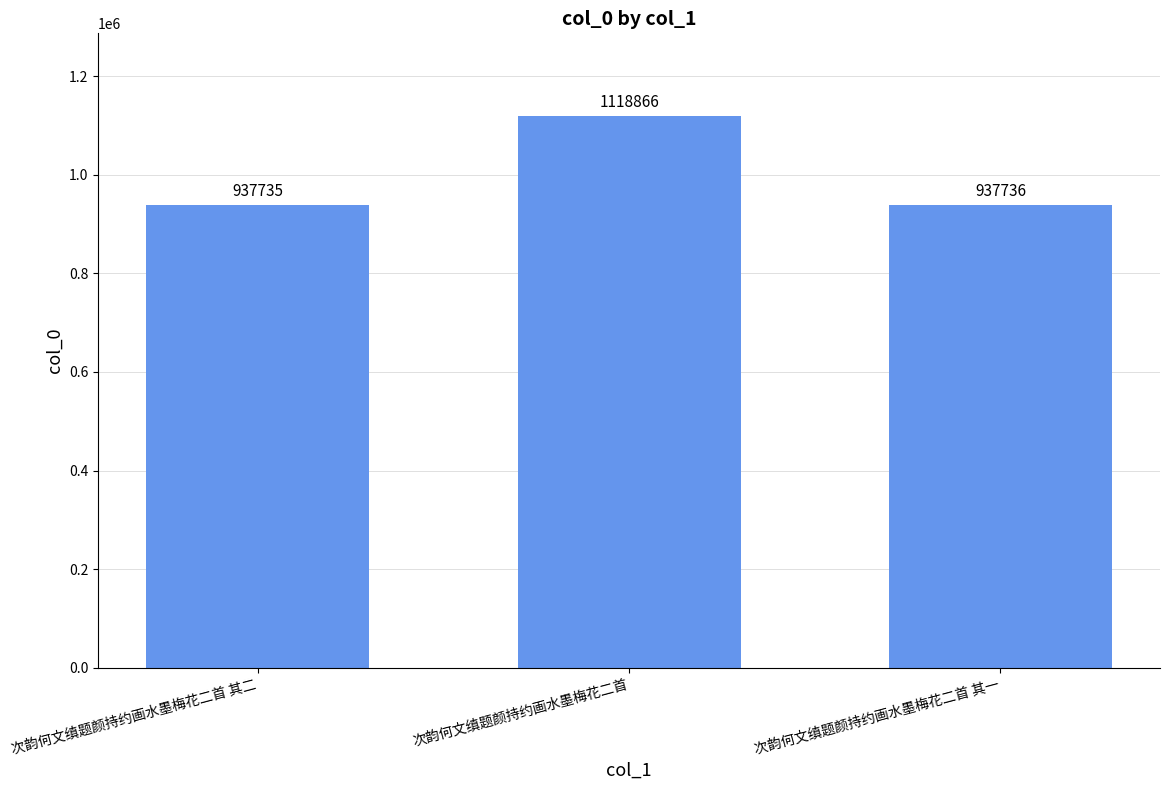

Reading right to left, transcribe all the data shown in this chart.

次韵何文缜题颜持约画水墨梅花二首 其一=937736	次韵何文缜题颜持约画水墨梅花二首=1118866	次韵何文缜题颜持约画水墨梅花二首 其二=937735